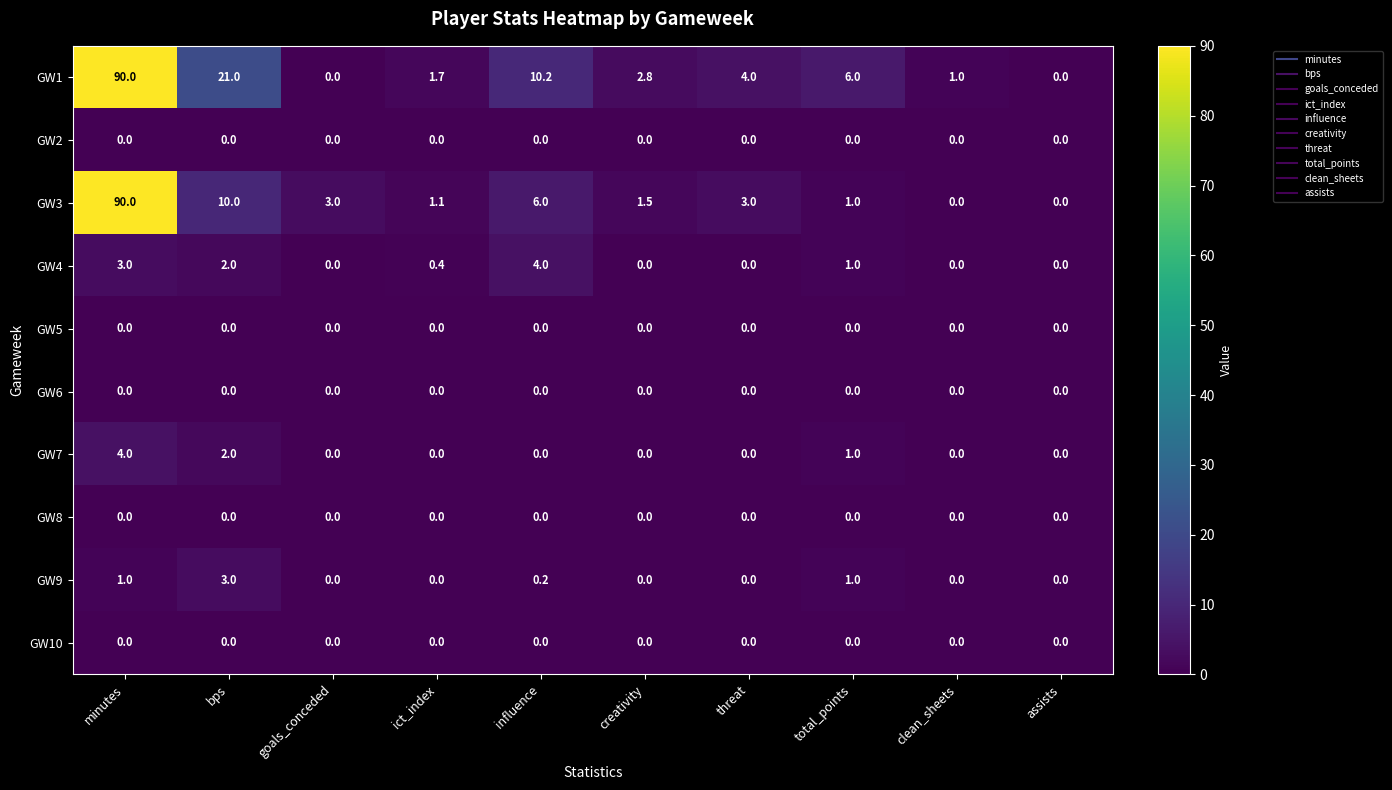

At which category is the sum across all series the highest?

minutes